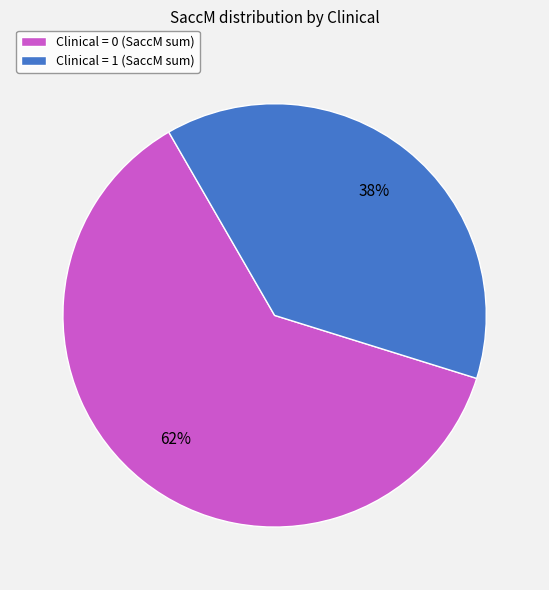

Is it true that Clinical = 1 (SaccM sum) is 48% of the pie?

False